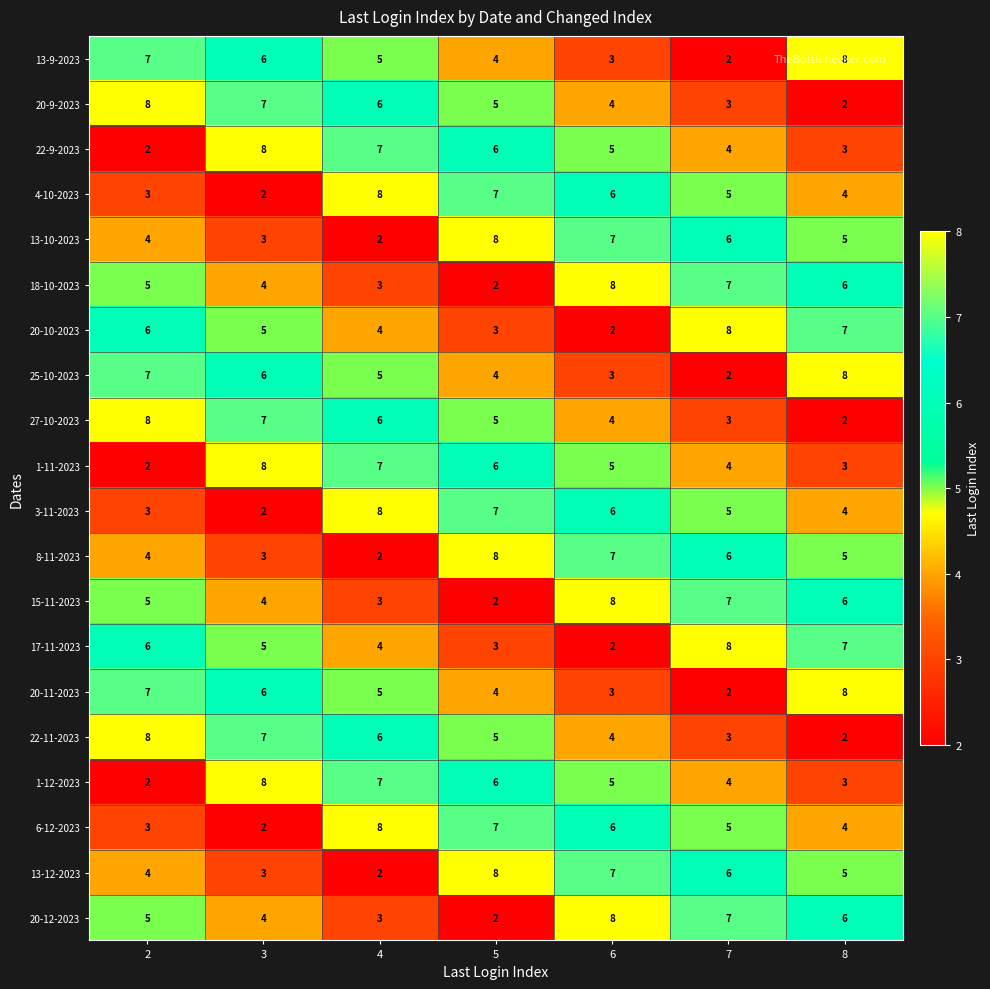

What is the total value across all series at 2?

99